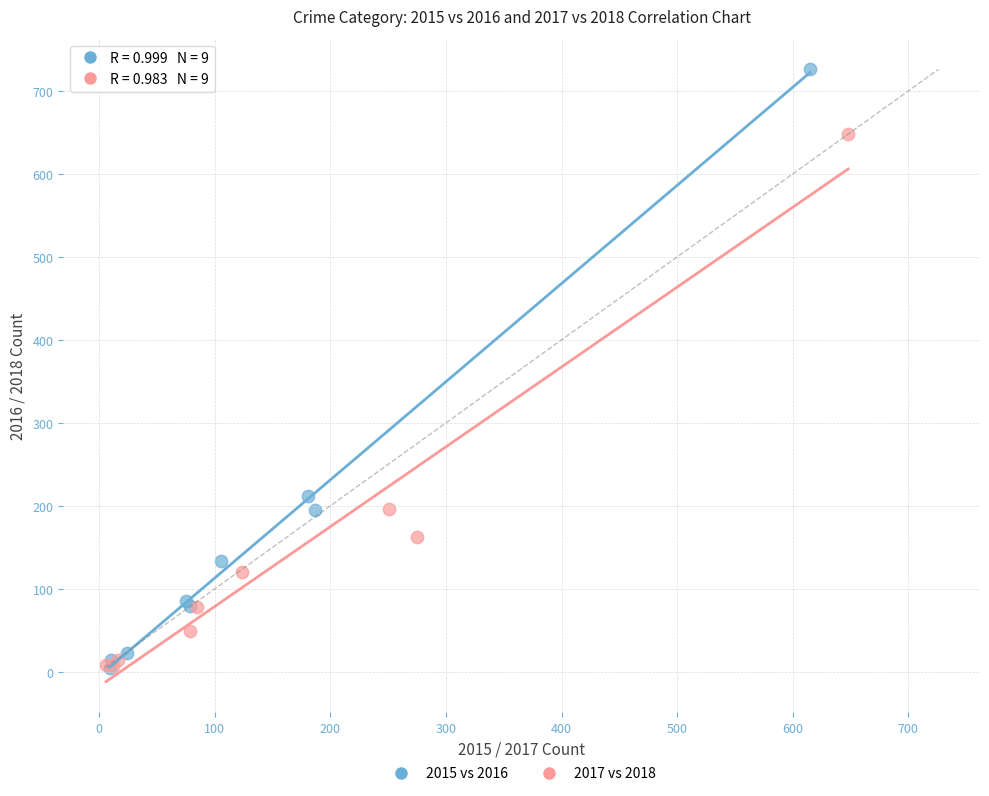

What are all the series names shown in the legend?

2015 vs 2016, 2017 vs 2018